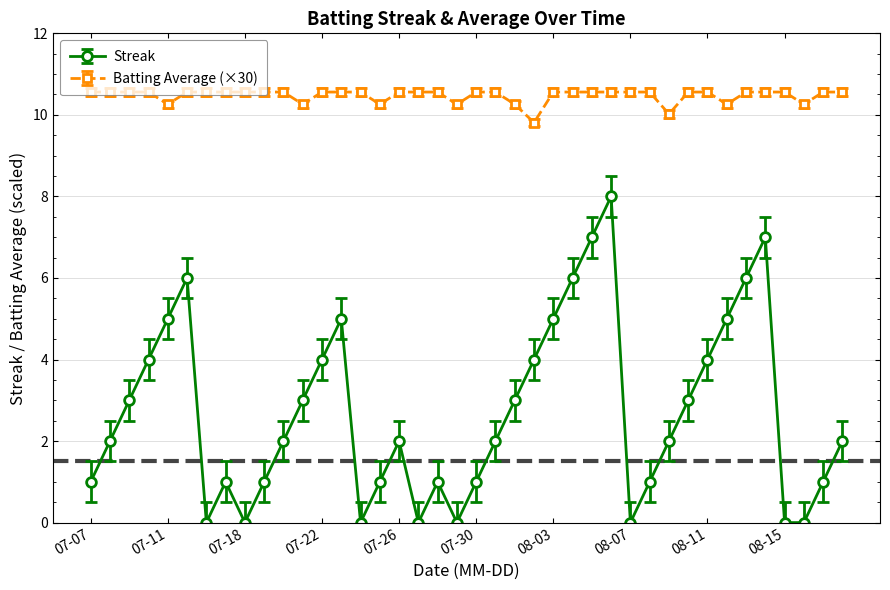

What is the value of the Streak point at the 2nd from the left?

2.0